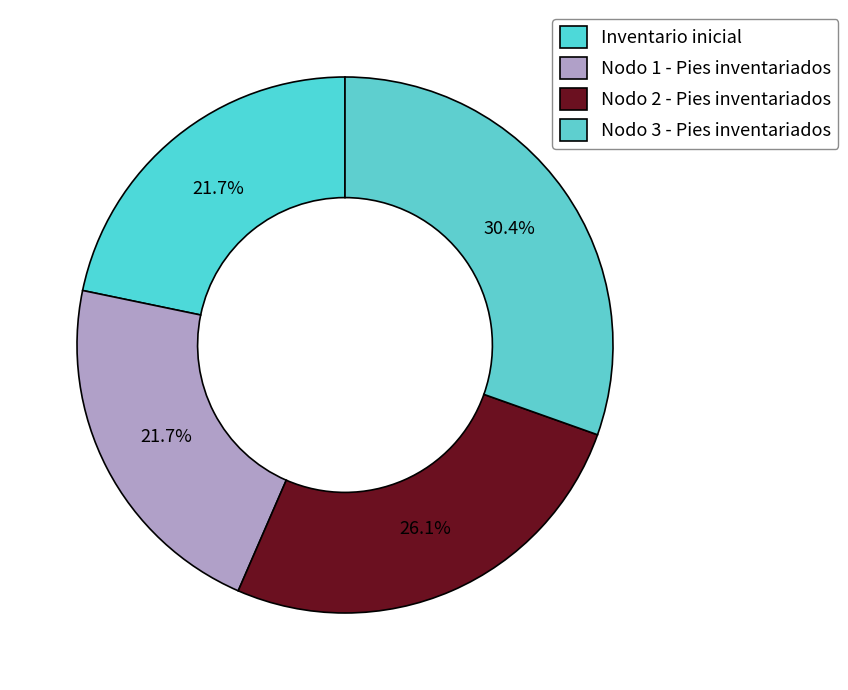

Count the number of slices in the pie.

4